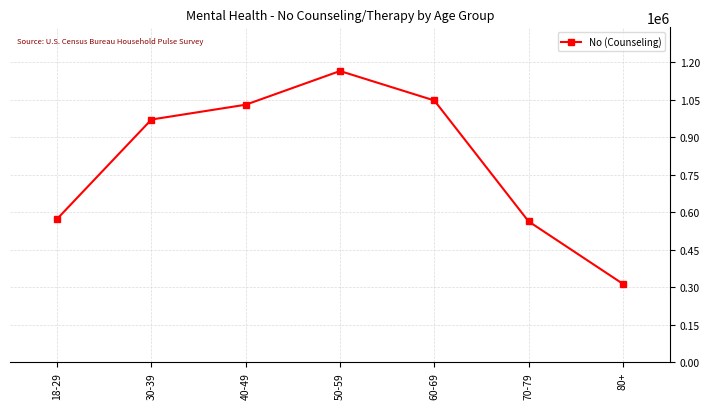

At which category does the data reach its first local peak?

50-59